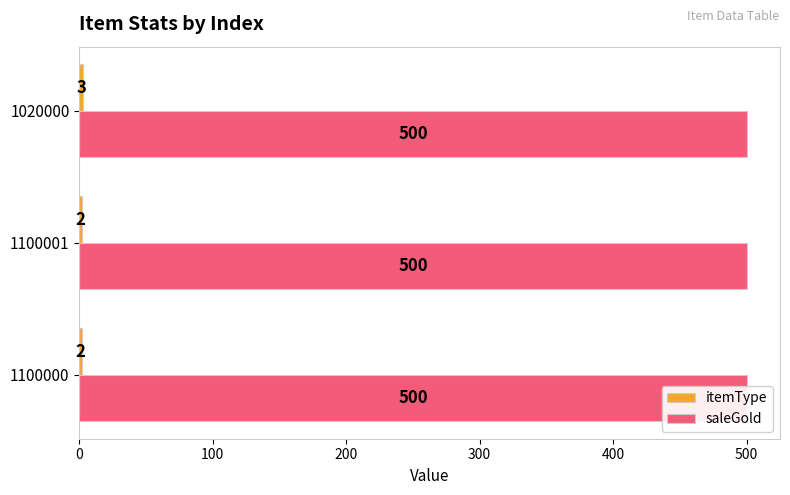

What is the sum of all itemType values?

7.0